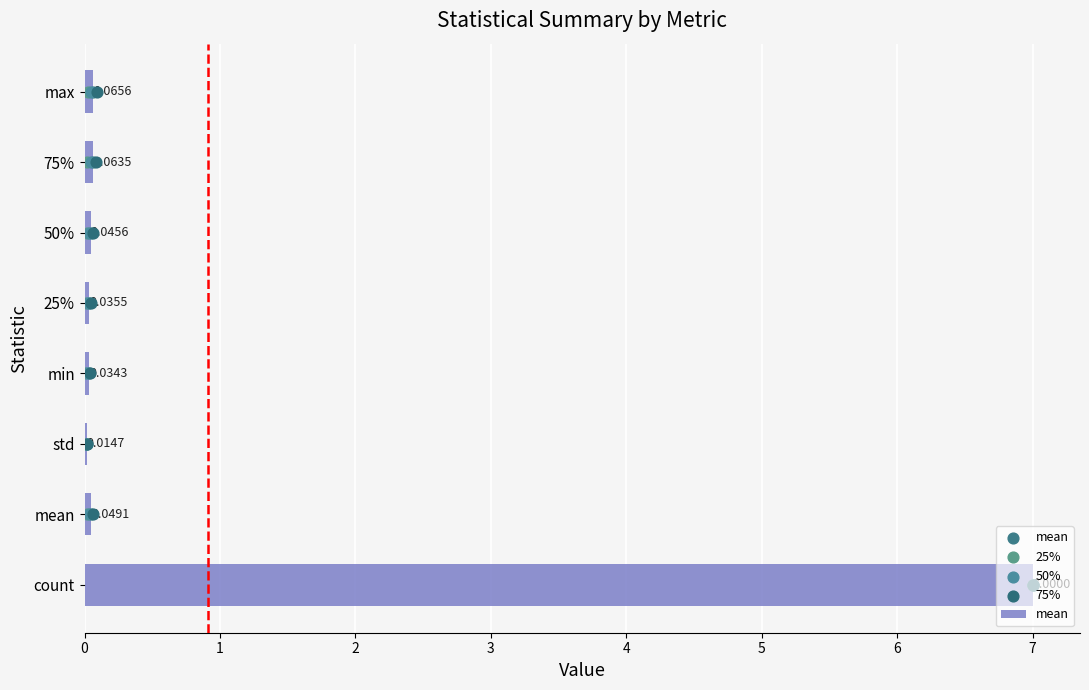

What are all the series names shown in the legend?

mean, 25%, 50%, 75%